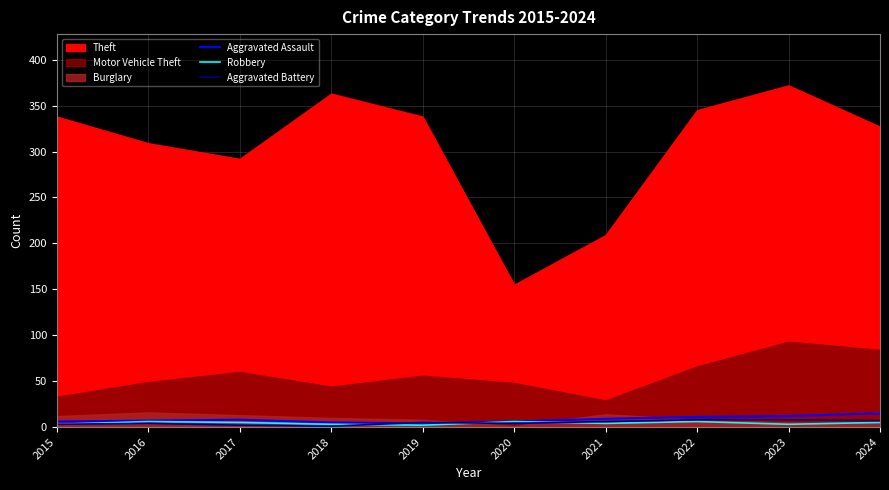

Is it true that Aggravated Assault equals 15 at 2024?

True